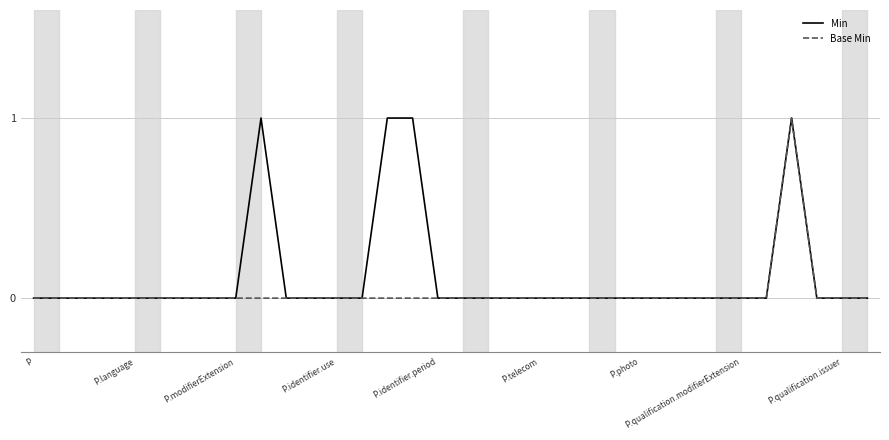

What is the difference between the second highest and second lowest values in the Min series?

1